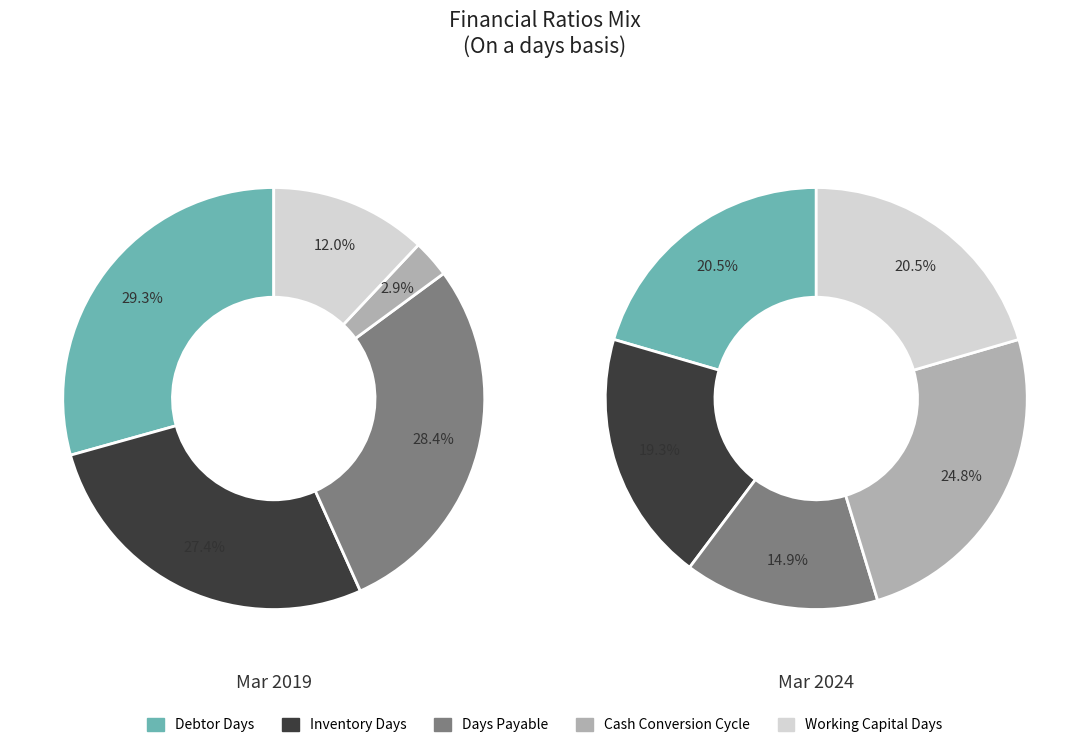

To the nearest percent, what is the average slice percentage?

20%